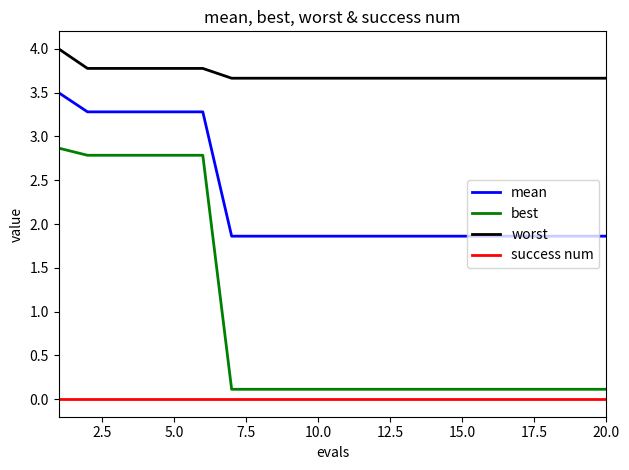

Which series has the largest range (max minus min)?

best